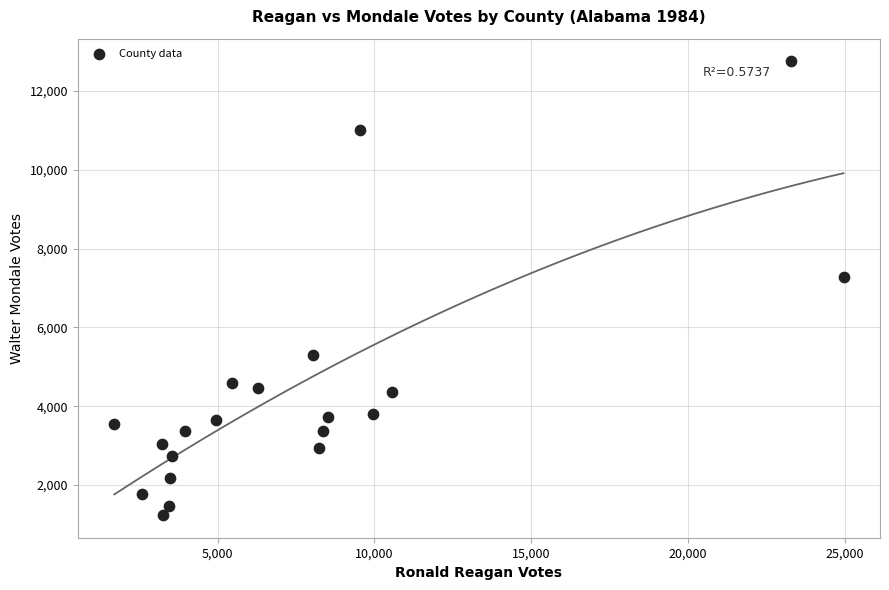

What is the range of Y values (max minus min)?

11514